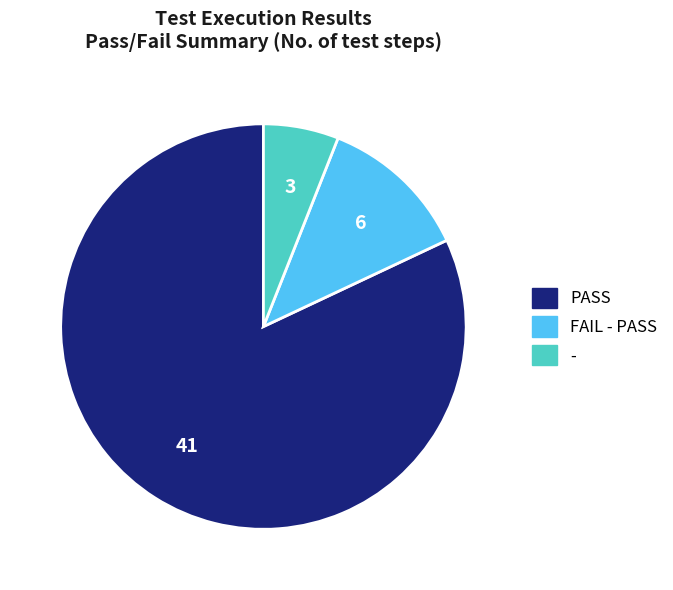

Does FAIL - PASS account for over 50% of the chart?

No